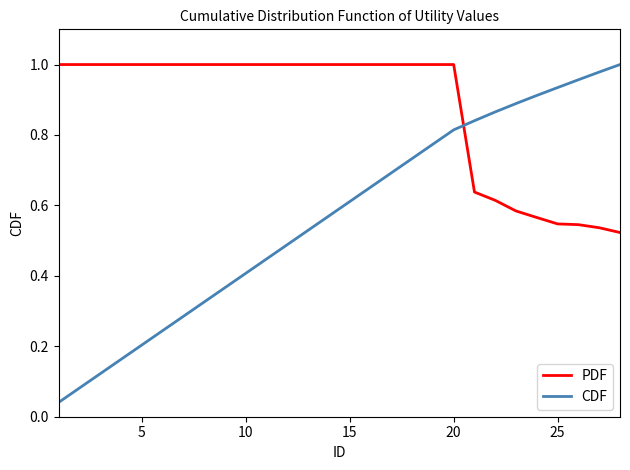

What are all the series names shown in the legend?

PDF, CDF